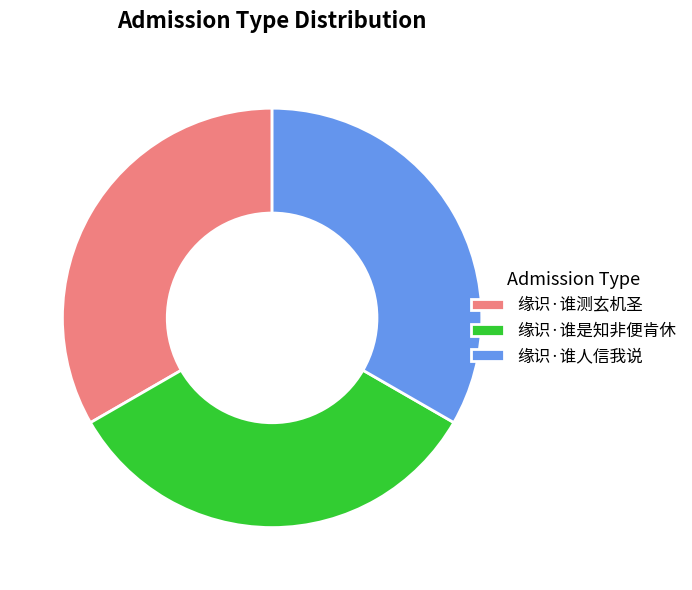

What is the ratio of the value at 缘识·谁人信我说 to the value at 缘识·谁测玄机圣?

1.0